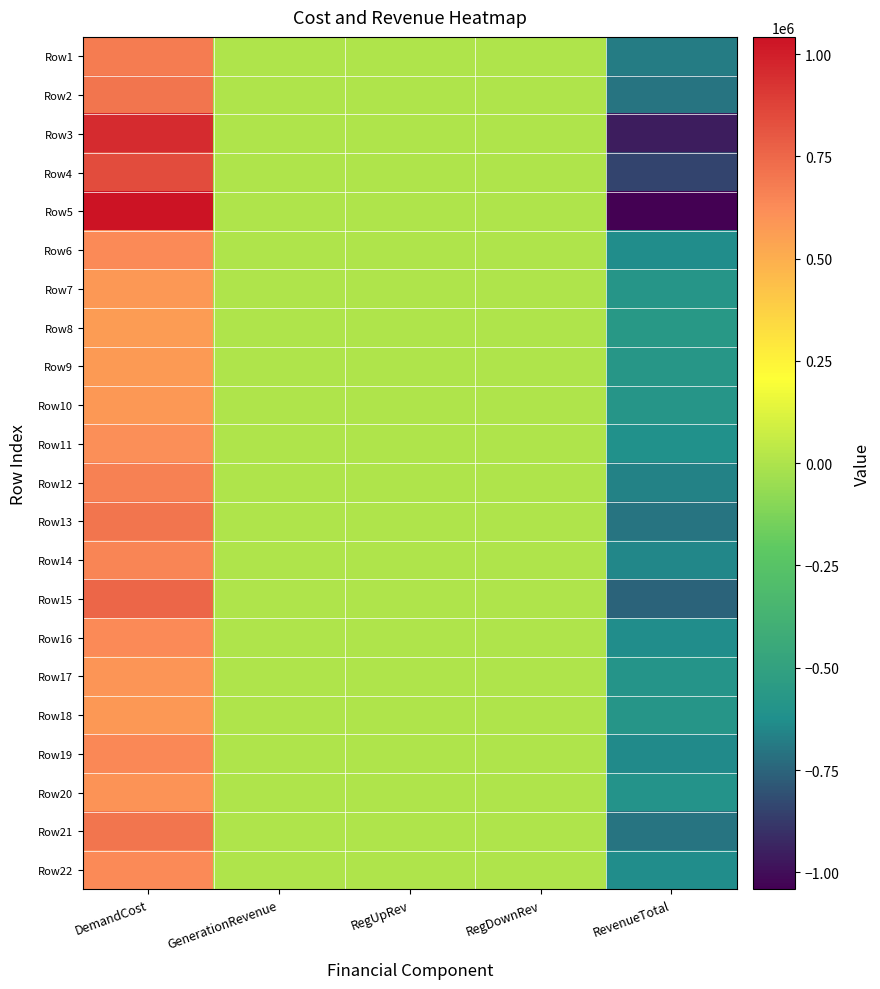

Rank the series at RegUpRev from lowest to highest value.

Row1, Row2, Row3, Row4, Row5, Row6, Row7, Row8, Row9, Row10, Row11, Row12, Row13, Row14, Row15, Row16, Row17, Row18, Row19, Row20, Row21, Row22